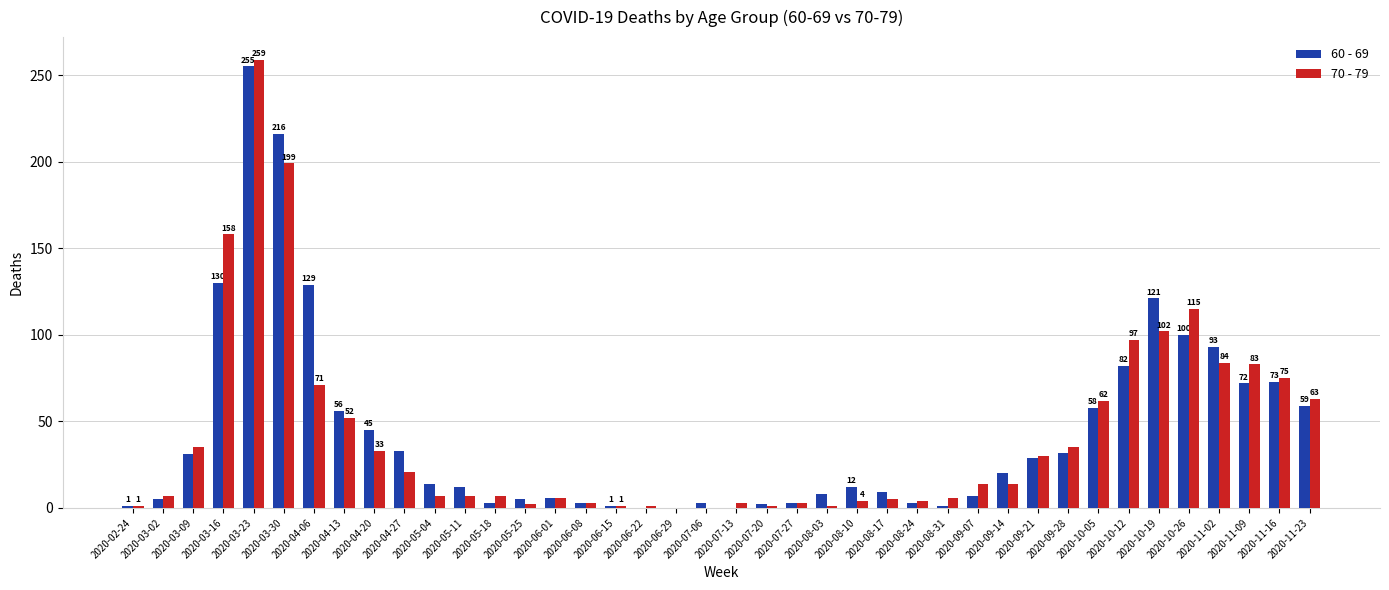

Which series has the largest range (max minus min)?

70 - 79